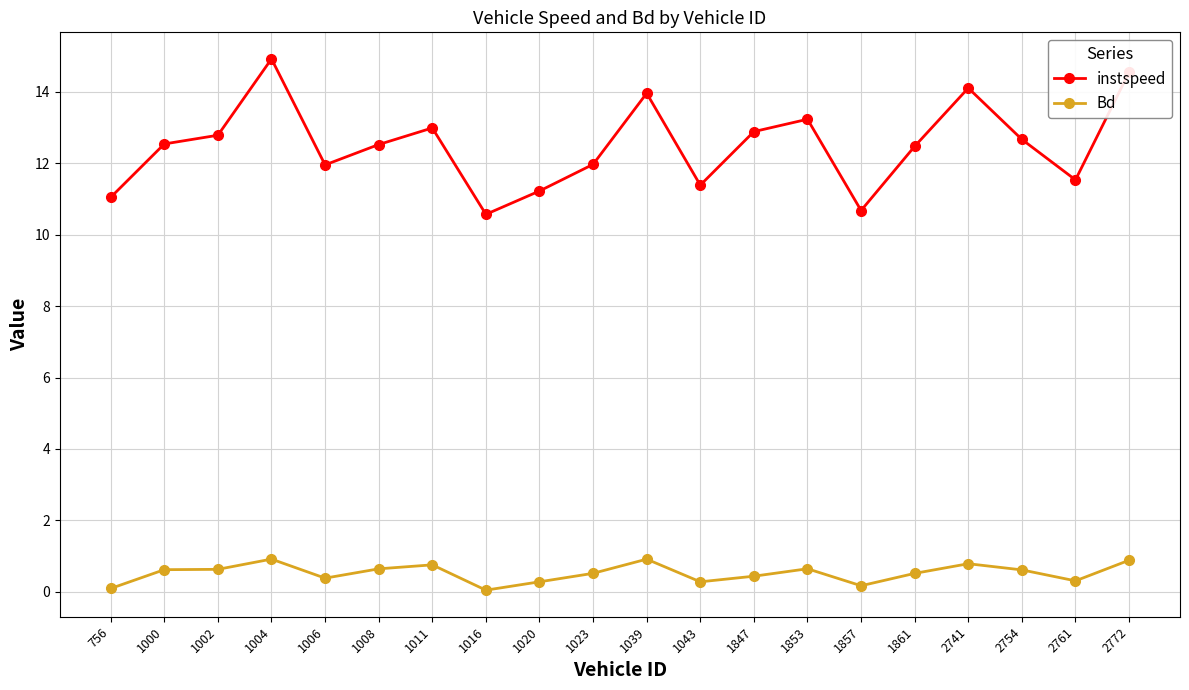

At which category is the sum across all series the highest?

1004